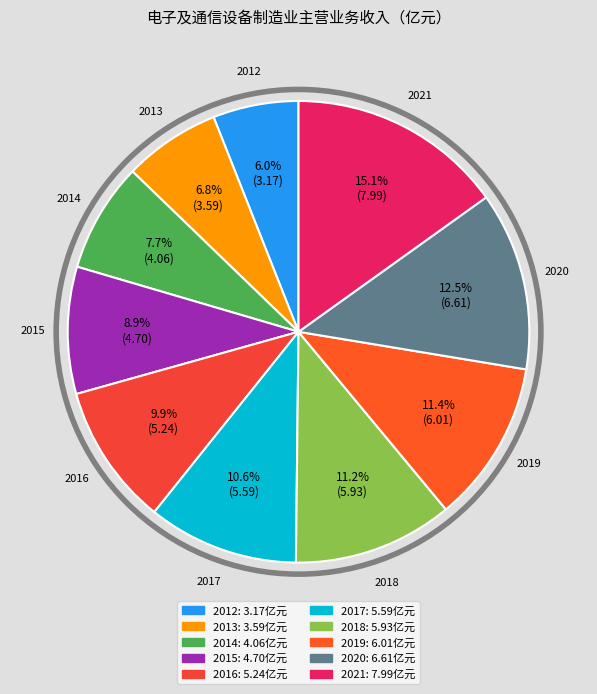

Which has a higher value, 2015 or 2014?

2015